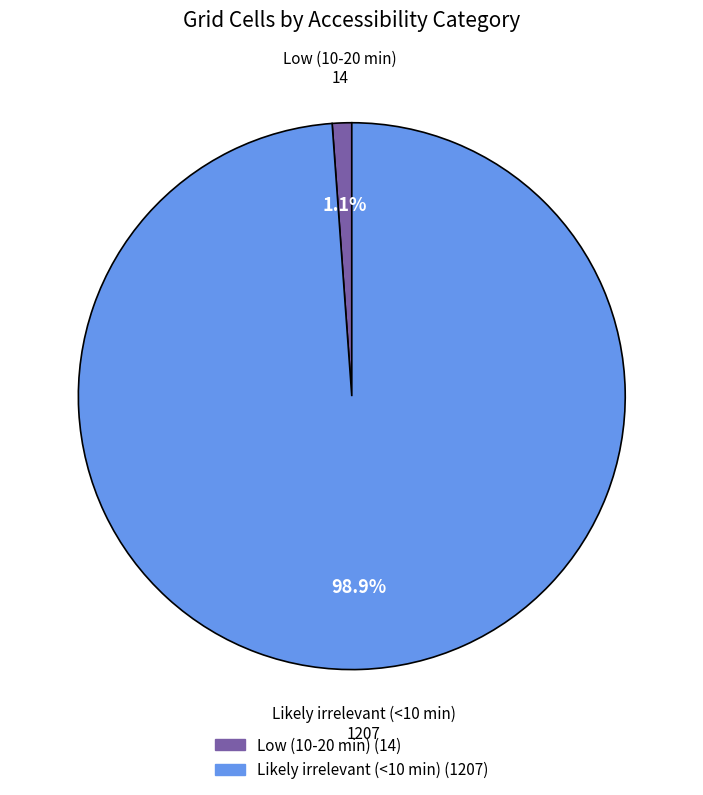

What percentage is the Likely irrelevant (<10 min) slice, to the nearest percent?

99%